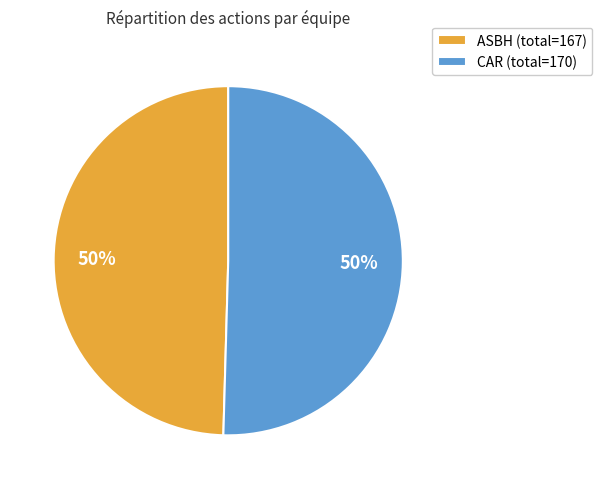

To the nearest percent, what percentage of the pie is CAR (total=170)?

50%